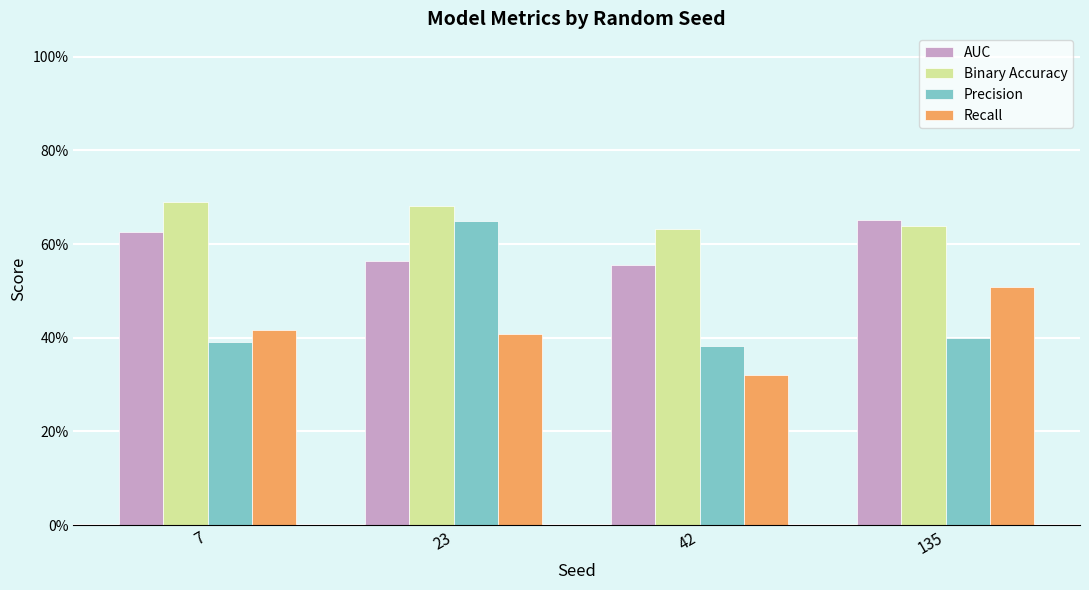

Does the chart contain any negative values?

No